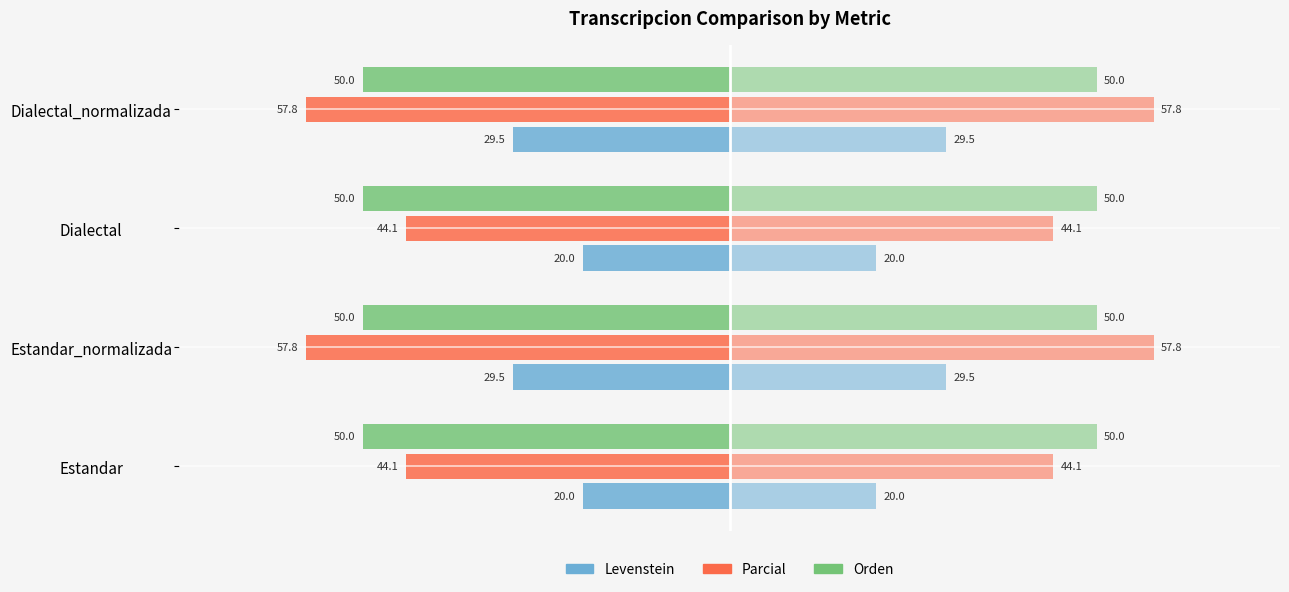

How many bars are there in each group?

3